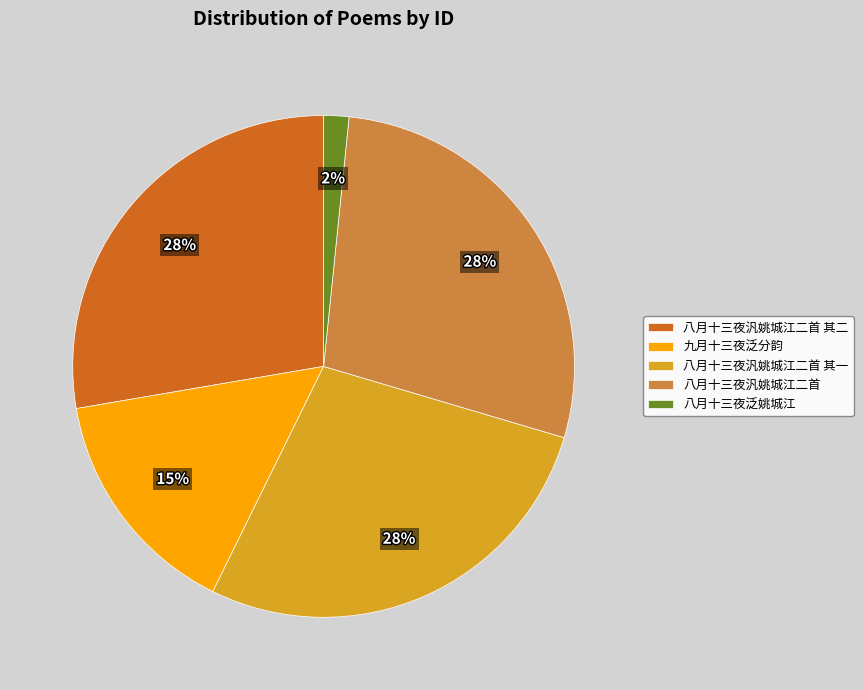

True or false: 八月十三夜泛姚城江 accounts for 11% of the total.

False